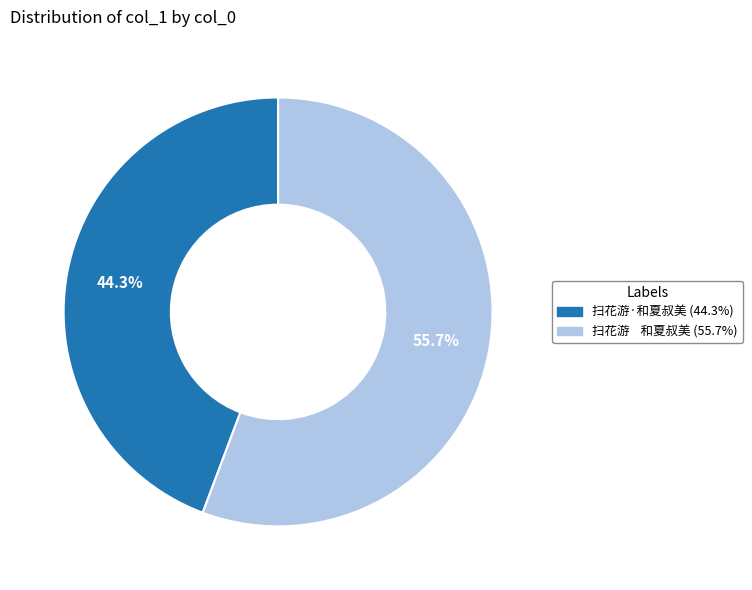

What percentage is NOT represented by 扫花游 和夏叔美?

44.3%